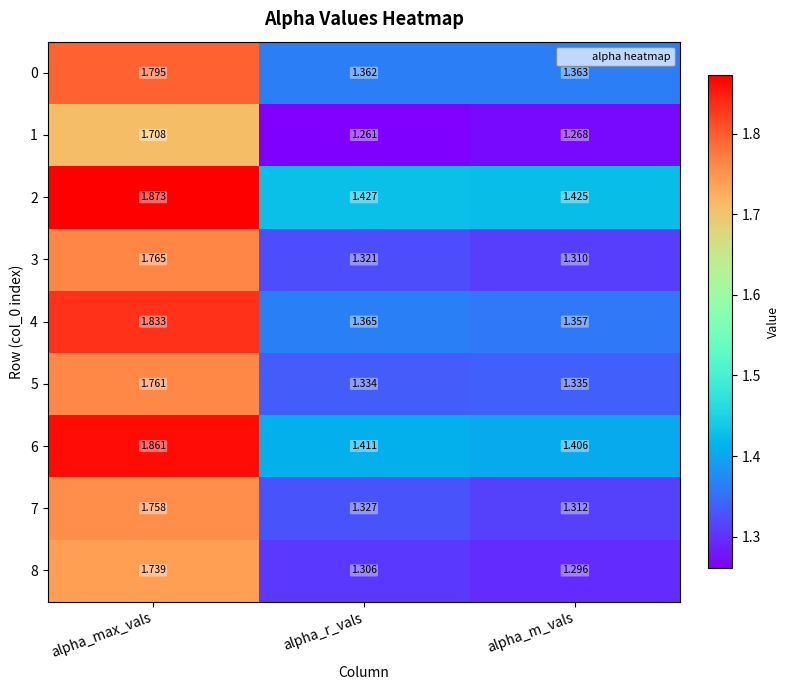

Where is 0 nearest to the value 1?

alpha_r_vals